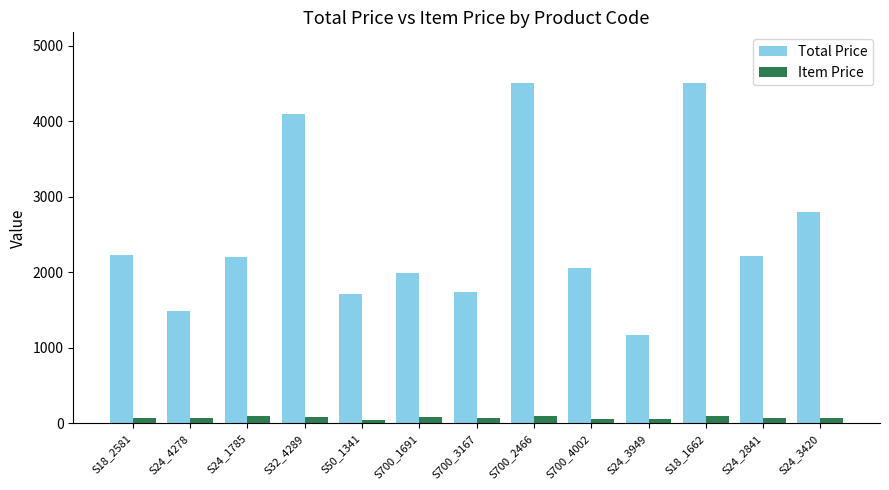

What is the value of the Item Price bar at the 8th from the left?

100.0